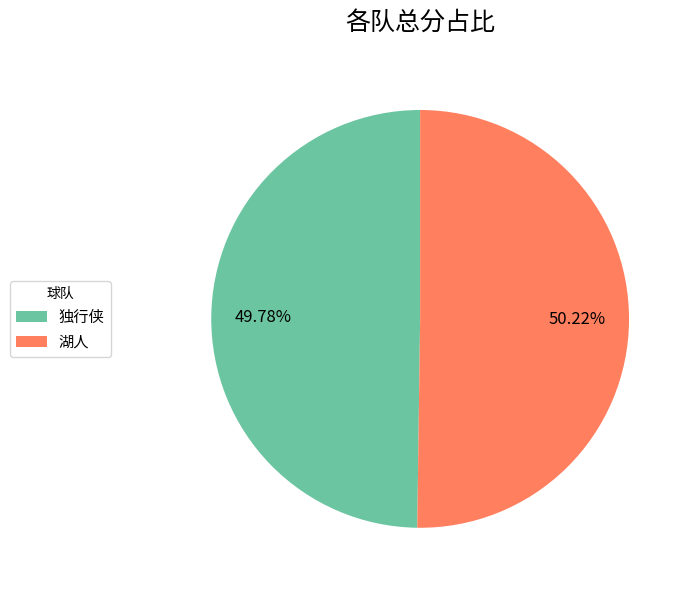

Is there any slice that represents more than half of the pie?

Yes